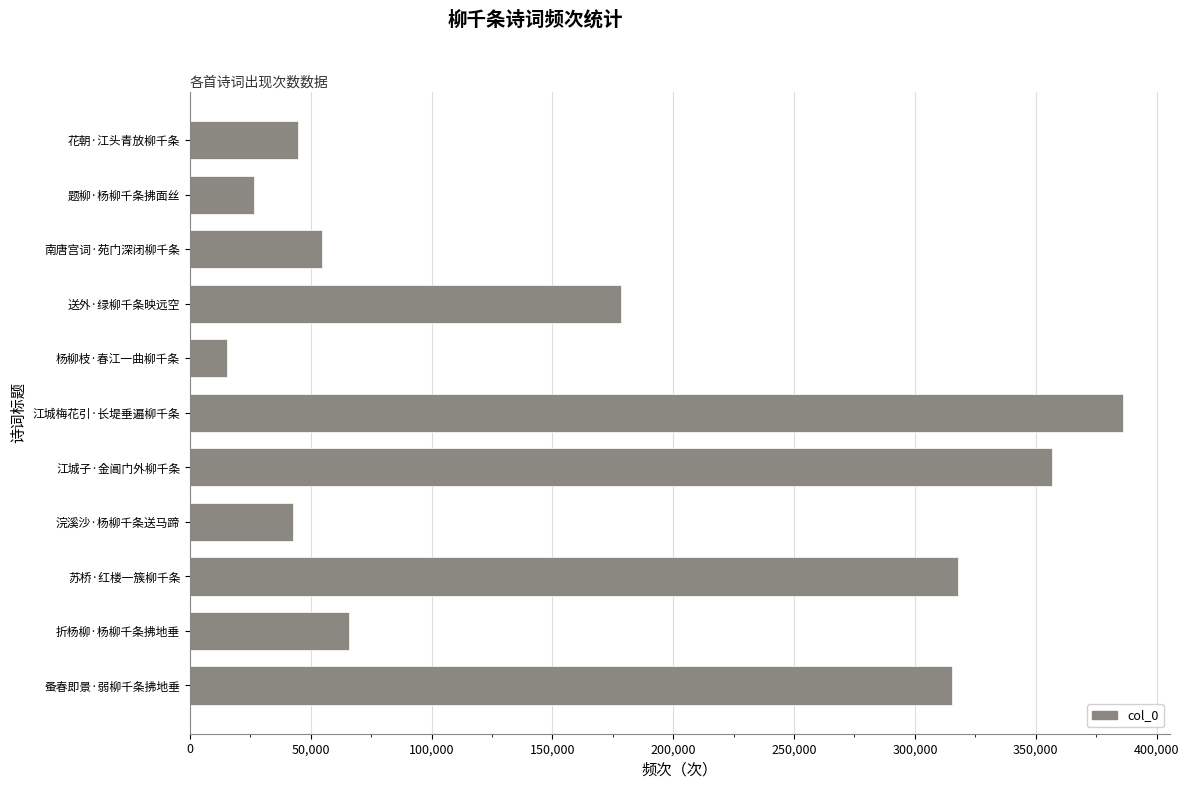

Approximately how many times larger is the value at 江城子·金阊门外柳千条 compared to 折杨柳·杨柳千条拂地垂?

5.4